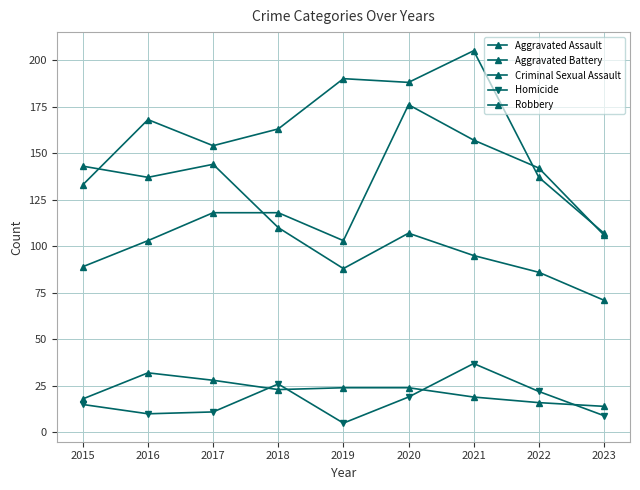

Reading right to left, extract all data points from this chart.

Aggravated Assault: 106	142	157	176	103	118	118	103	89
Aggravated Battery: 107	137	205	188	190	163	154	168	133
Criminal Sexual Assault: 14	16	19	24	24	23	28	32	18
Homicide: 9	22	37	19	5	26	11	10	15
Robbery: 71	86	95	107	88	110	144	137	143